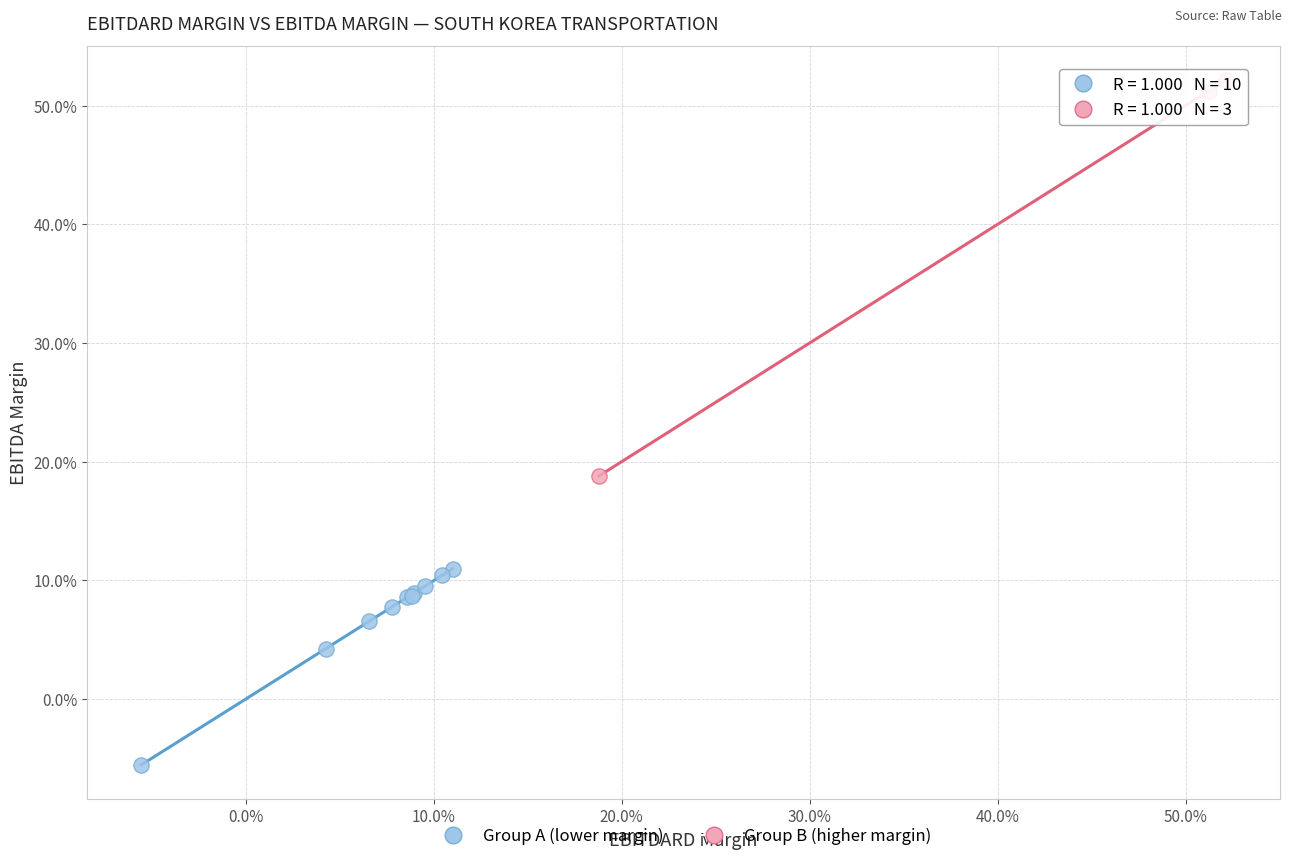

Which series contains the highest Y value?

Group B (higher margin)